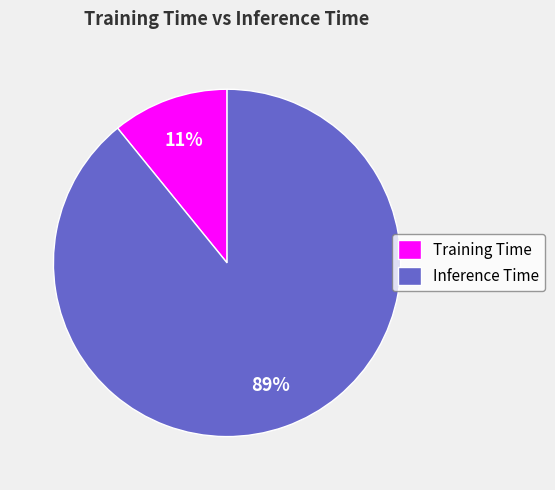

Combined, do Training Time and Inference Time account for over 50%?

Yes